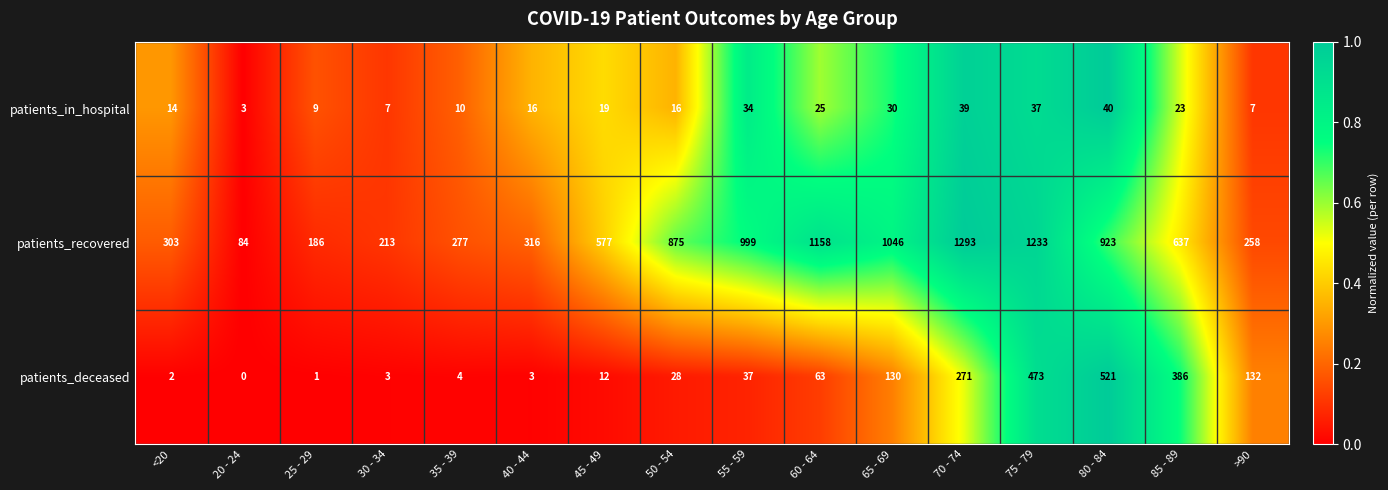

How many distinct data groups are displayed?

3